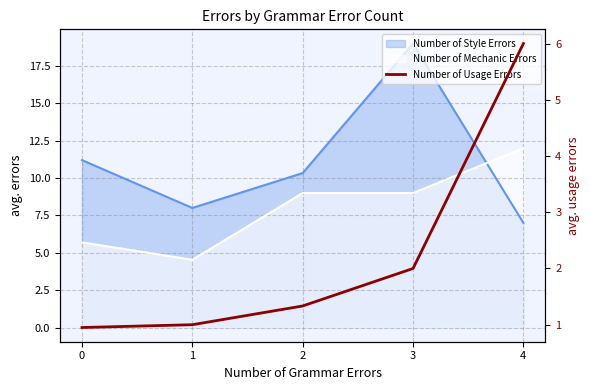

What is the average value?

2.3